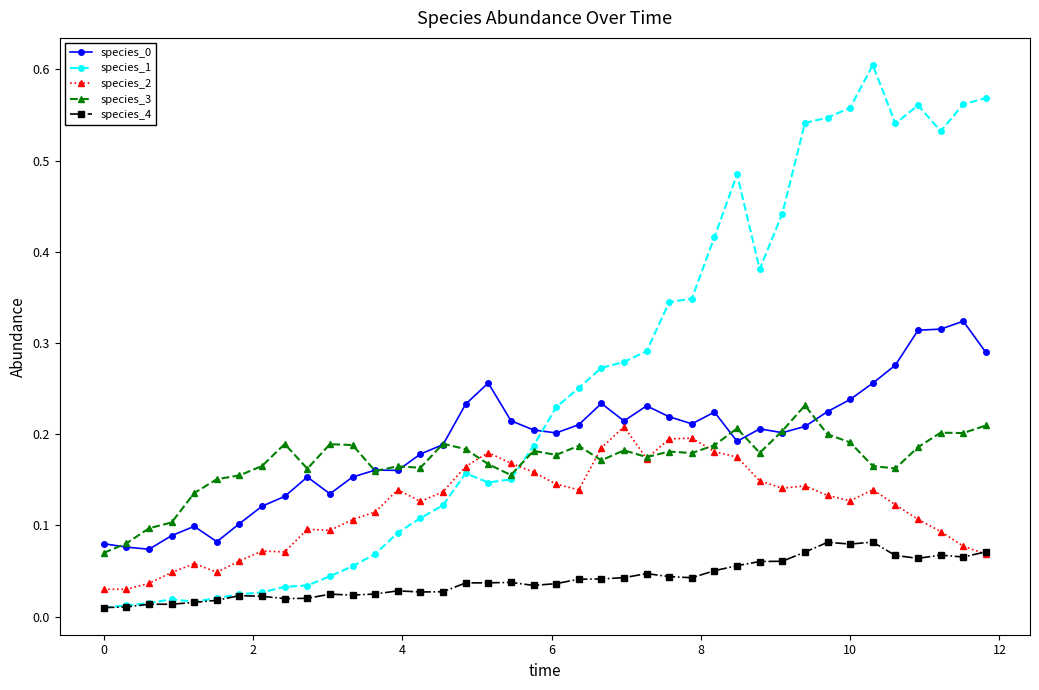

True or false: species_4 and species_0 intersect in this chart.

False